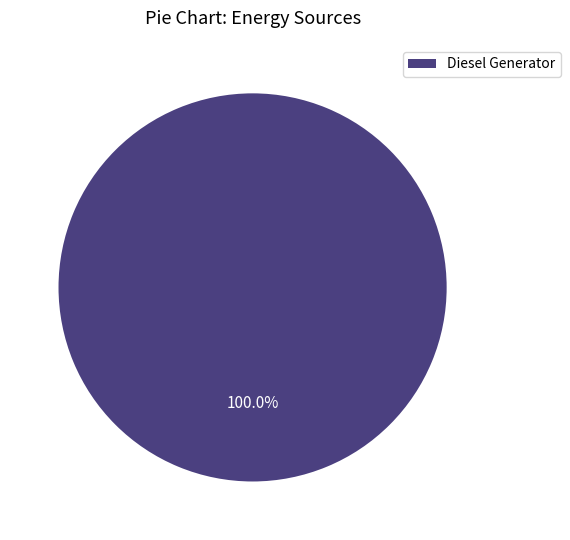

Is there a majority slice in this chart?

Yes